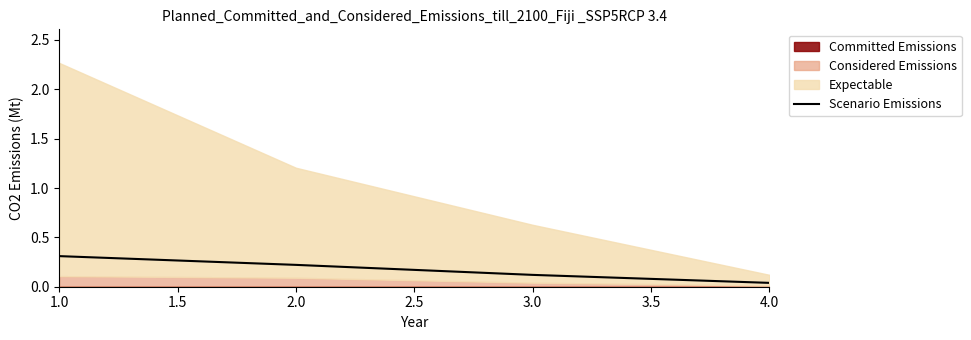

How many data points does each series have?

4